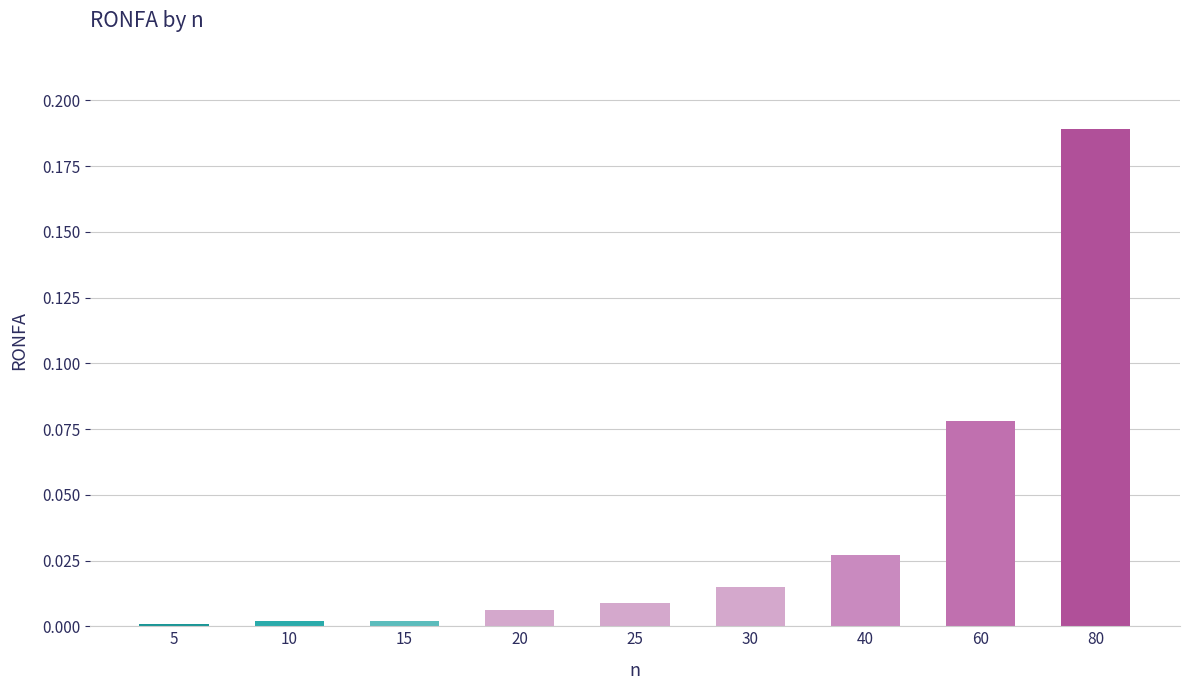

At which category does the chart reach its peak across all series?

80